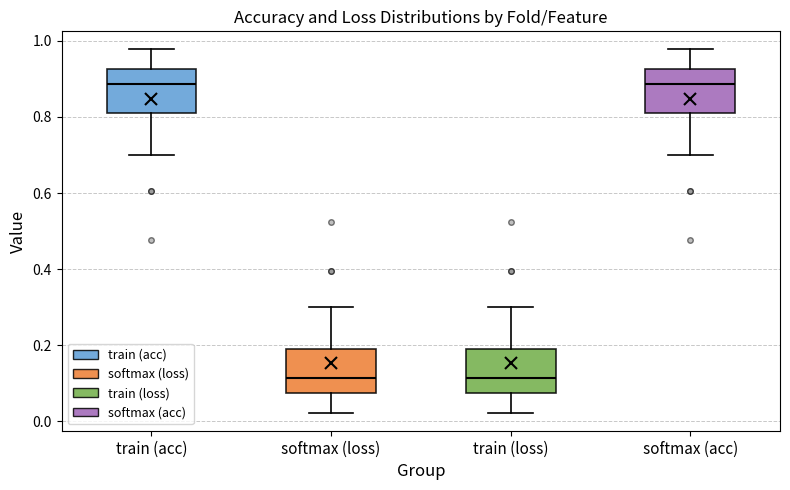

Reading left to right, transcribe this box plot: for each box, give where its median line is, the range the box spans, and where its two whiskers end, as read against the y-axis. The values are not printed on the chart, so give them approximately, as read against the axis.

train (acc): median 0.88, box 0.82 to 0.92, whiskers 0.70 to 0.98
softmax (loss): median 0.12, box 0.08 to 0.18, whiskers 0.02 to 0.30
train (loss): median 0.12, box 0.08 to 0.18, whiskers 0.02 to 0.30
softmax (acc): median 0.88, box 0.82 to 0.92, whiskers 0.70 to 0.98